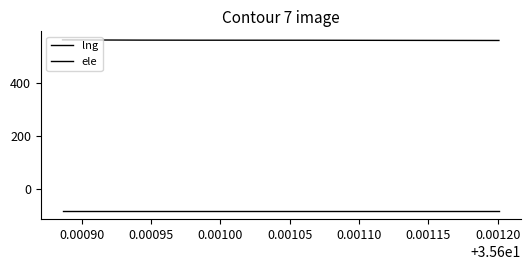

Which series has the largest total across all categories?

ele